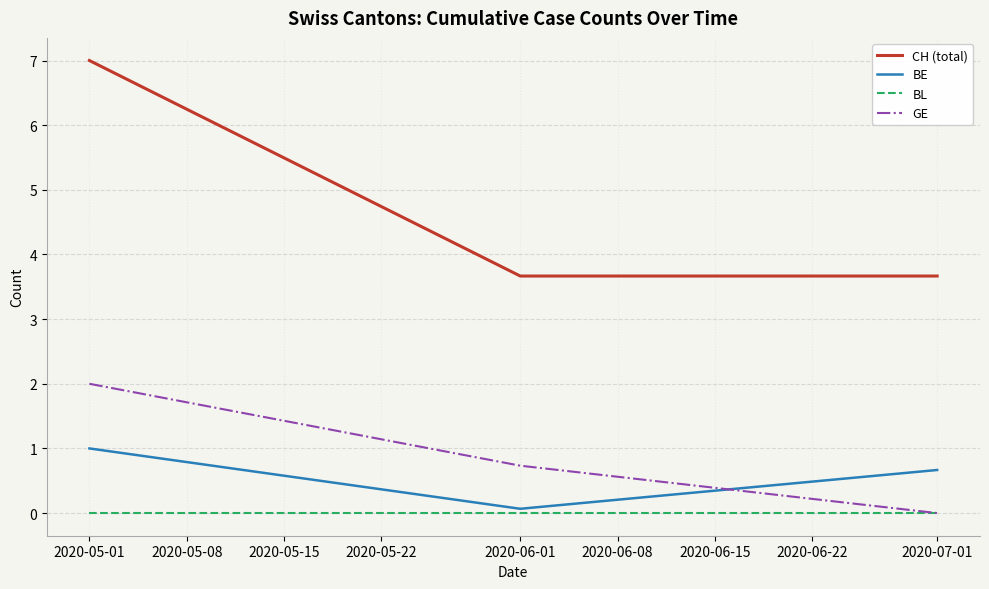

Reading left to right, list all the values displayed in this chart.

CH (total): 7.0	3.7	3.7
BE: 1.0	0.1	0.7
BL: 0.0	0.0	0.0
GE: 2.0	0.7	0.0